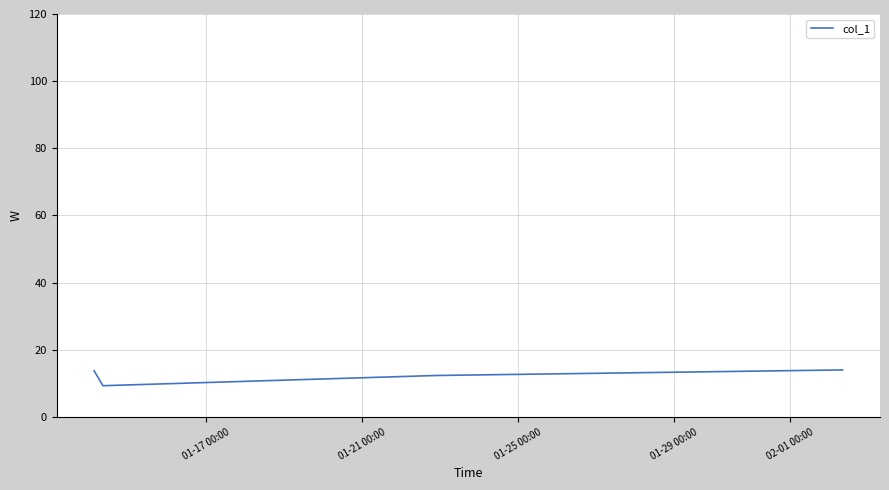

What is the smallest value displayed?

9.3